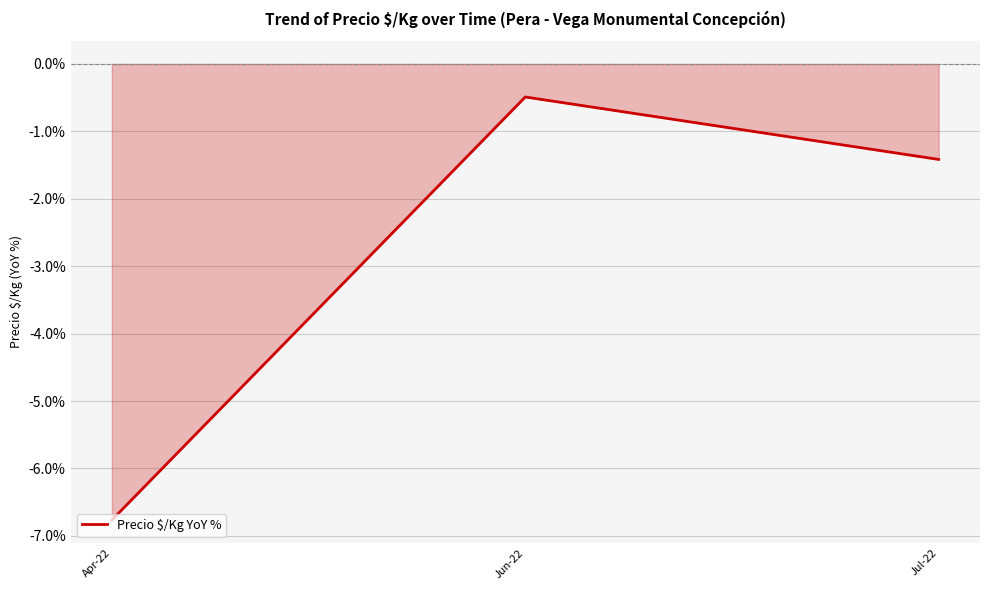

Does the chart display data point markers on the line(s)?

No